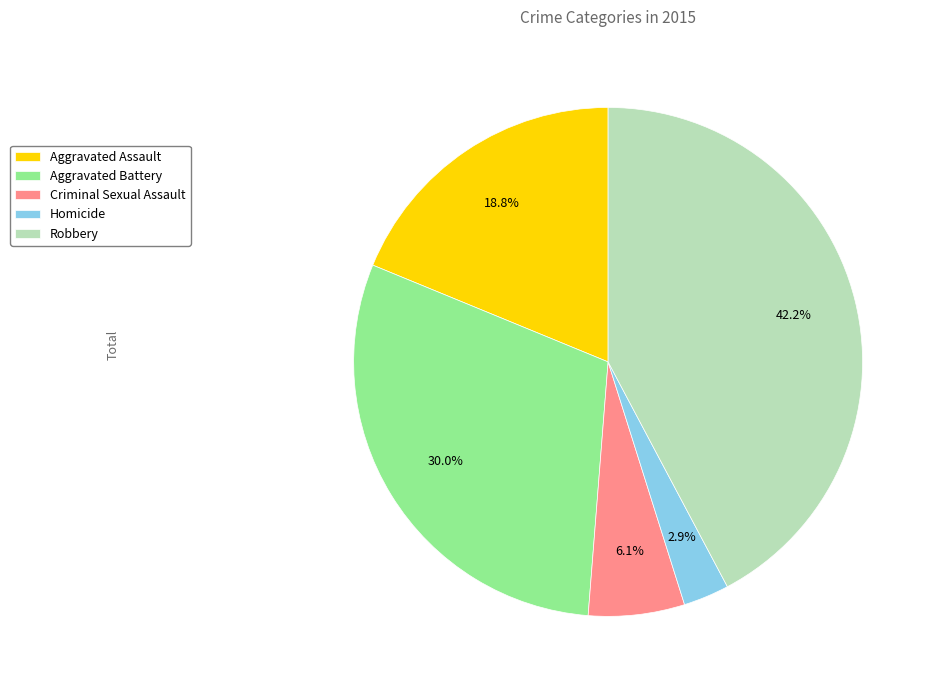

What percentage is the Aggravated Assault slice, to the nearest percent?

19%